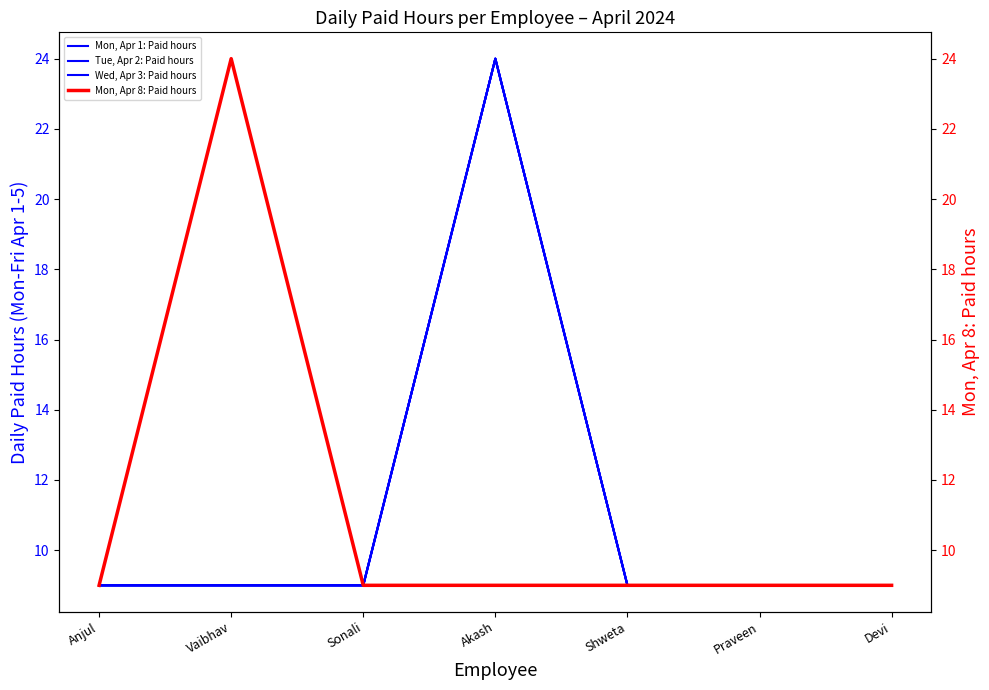

True or false: Wed, Apr 3: Paid hours and Thu, Apr 4: Paid hours cross at least once.

False